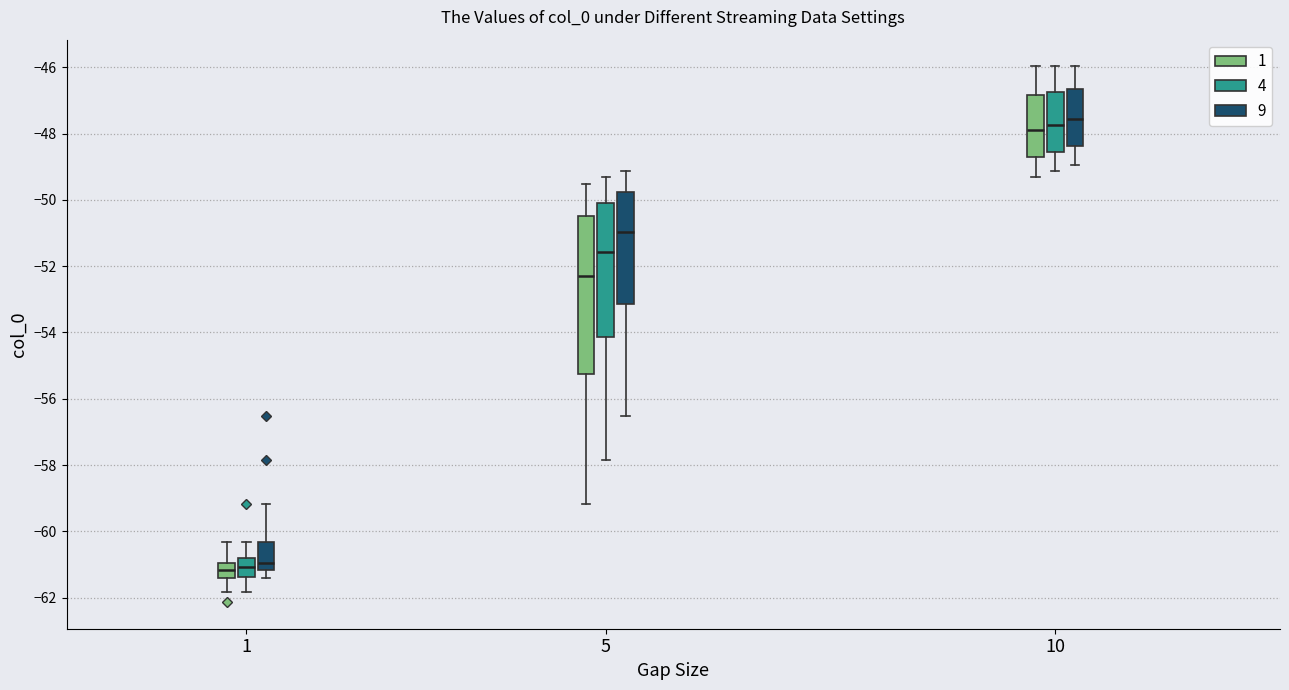

Reading left to right, transcribe this box plot: for each box, give where its median line is, the range the box spans, and where its two whiskers end, as read against the y-axis. The values are not printed on the chart, so give them approximately, as read against the axis.

1 (1): median -61.2, box -61.4 to -61.0, whiskers -61.8 to -60.4
1 (4): median -61.0, box -61.4 to -60.8, whiskers -61.8 to -60.4
1 (9): median -61.0, box -61.2 to -60.4, whiskers -61.4 to -59.2
5 (1): median -52.2, box -55.2 to -50.4, whiskers -59.2 to -49.6
5 (4): median -51.6, box -54.2 to -50.0, whiskers -57.8 to -49.4
5 (9): median -51.0, box -53.2 to -49.8, whiskers -56.6 to -49.2
10 (1): median -47.8, box -48.8 to -46.8, whiskers -49.4 to -46.0
10 (4): median -47.8, box -48.6 to -46.8, whiskers -49.2 to -46.0
10 (9): median -47.6, box -48.4 to -46.6, whiskers -49.0 to -46.0